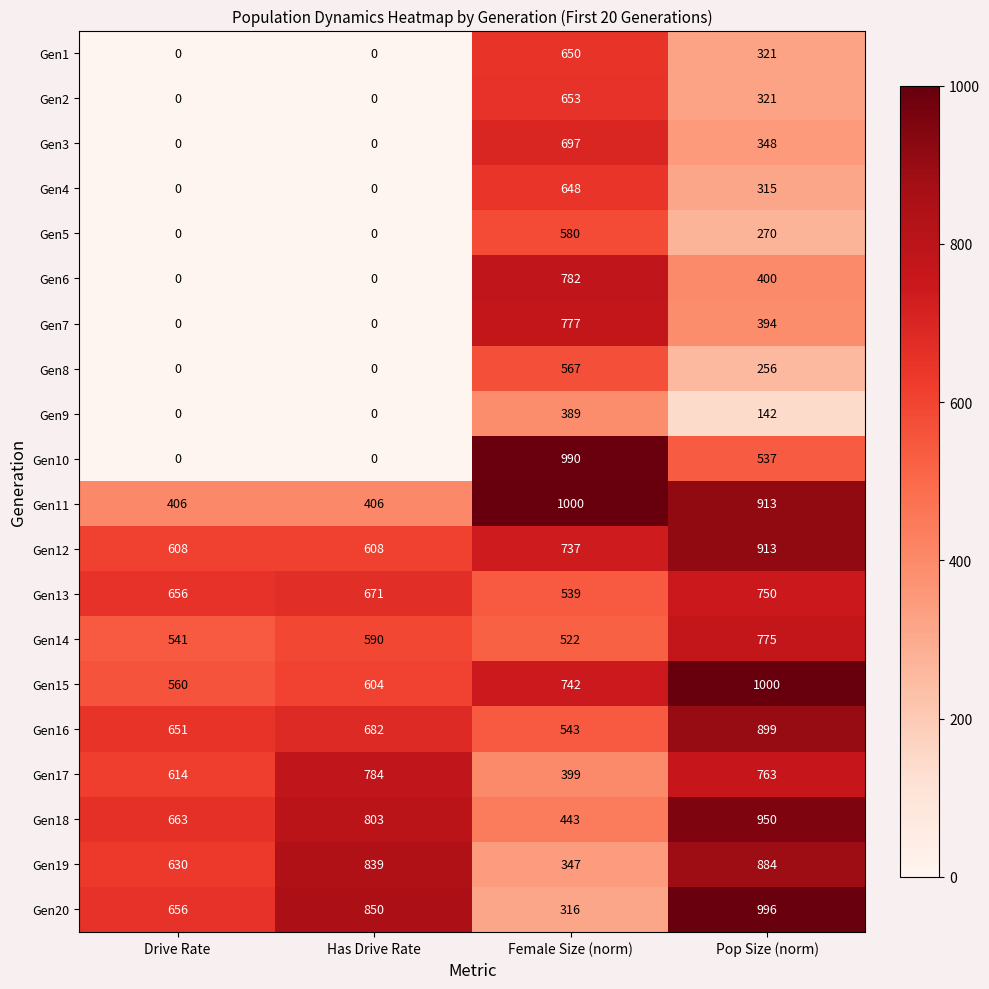

List the labels in order of Gen15 value, largest first.

Pop Size (norm), Female Size (norm), Has Drive Rate, Drive Rate